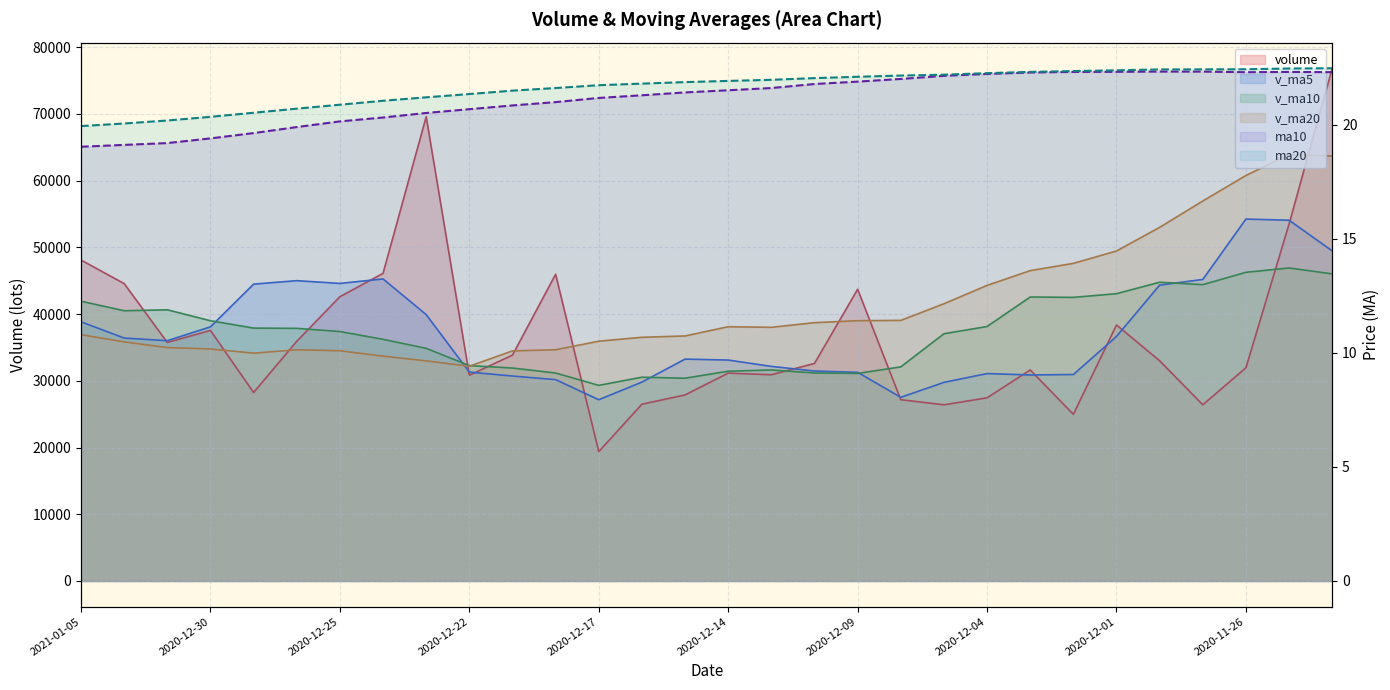

What is the difference between the ma10 values at 2020-12-09 and 2020-12-02?

0.4